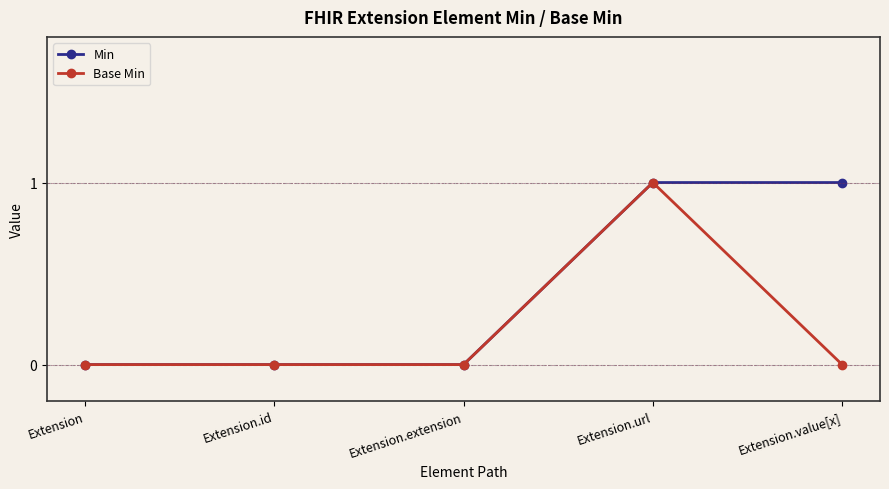

Which category has the highest value in the Base Min series?

Extension.url